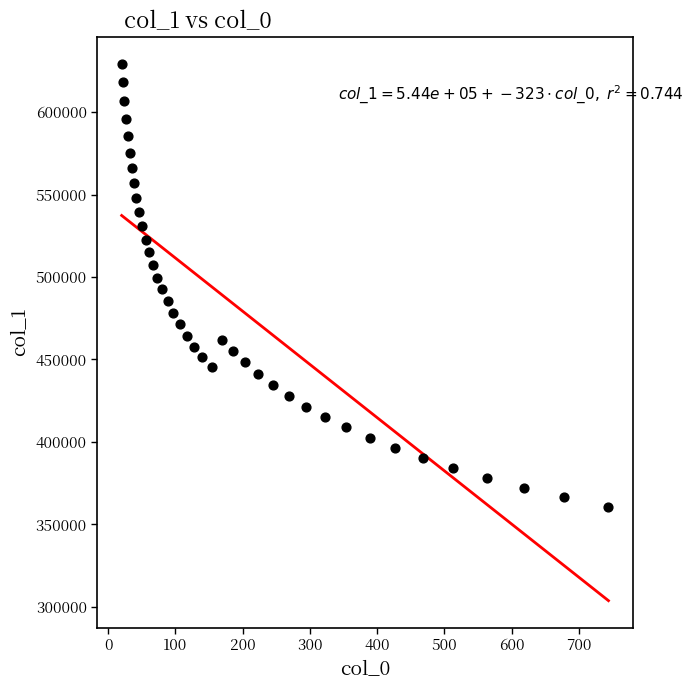

What is the range of Y values (max minus min)?

268920.1